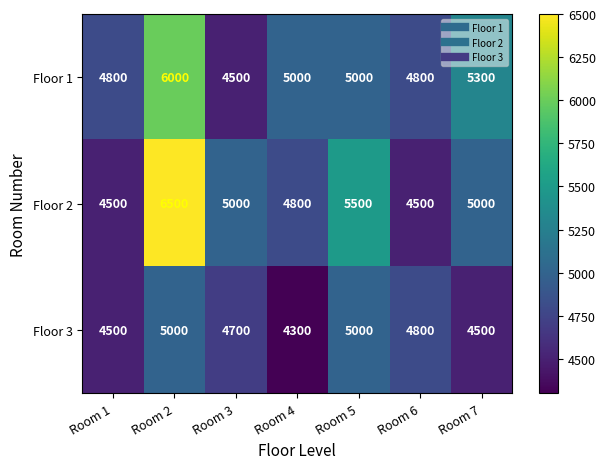

What is the total value across all series at Room 2?

17500